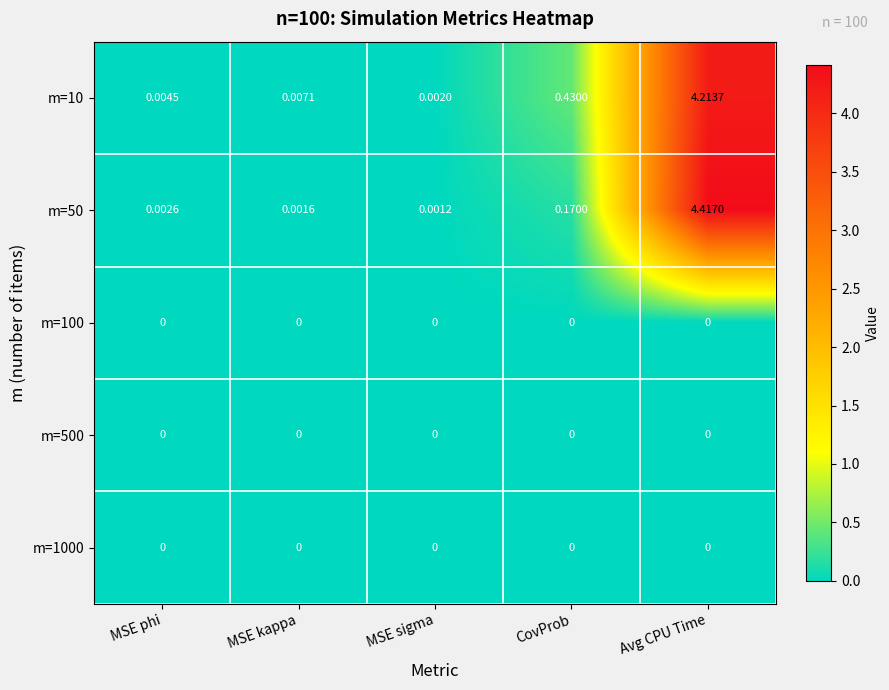

What is the difference between the highest and lowest values at Avg CPU Time?

4.4